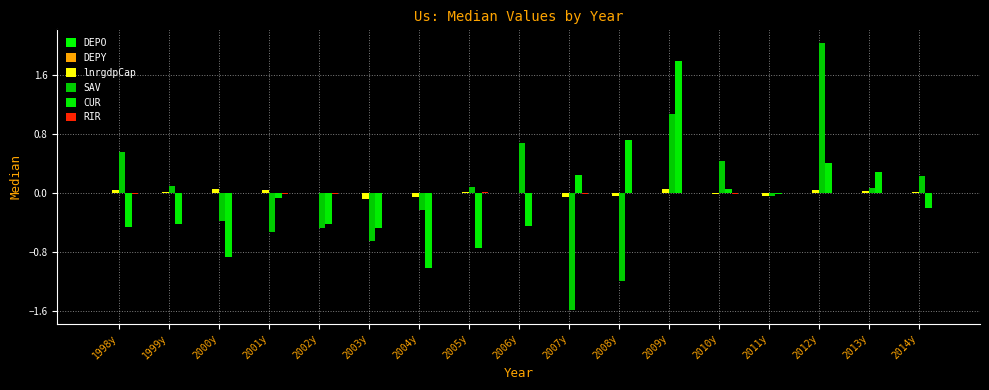

At which label does DEPO first exceed 0?

2001y